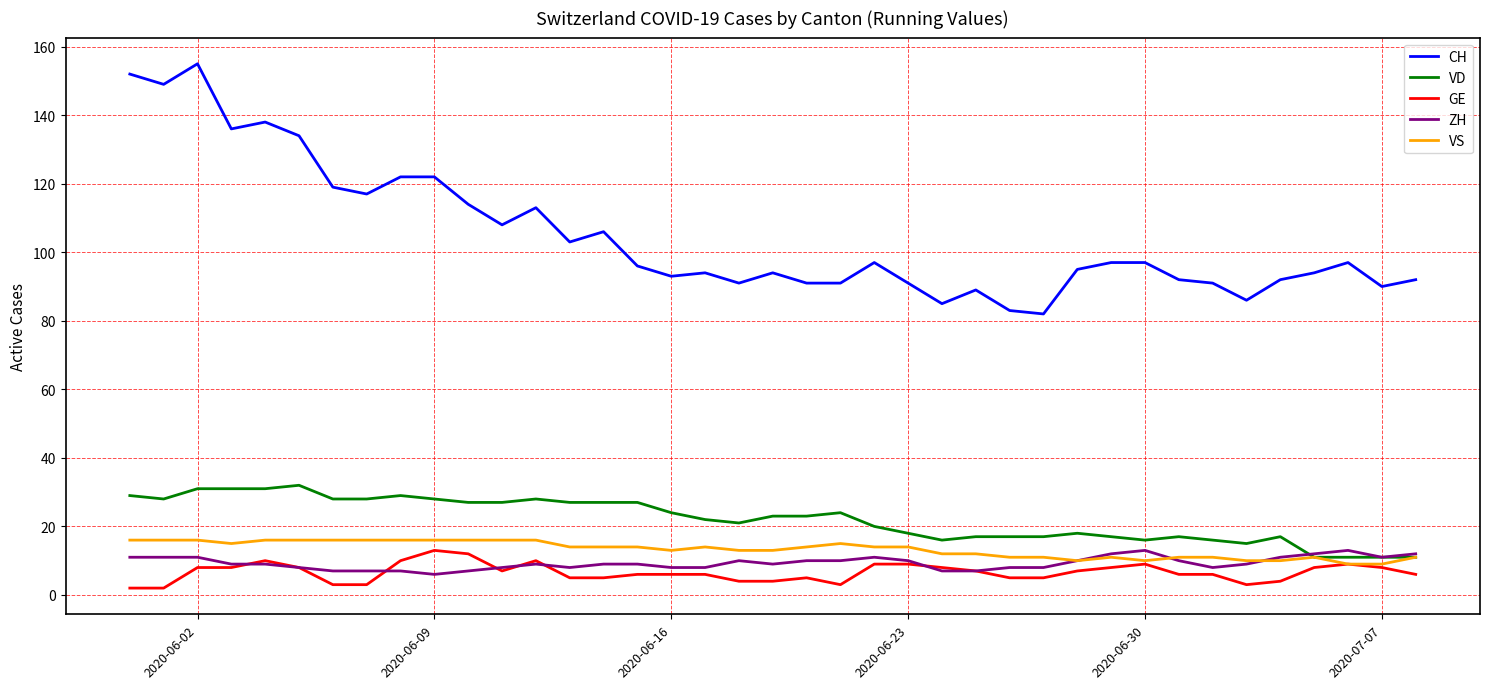

Which series has the largest total across all categories?

CH